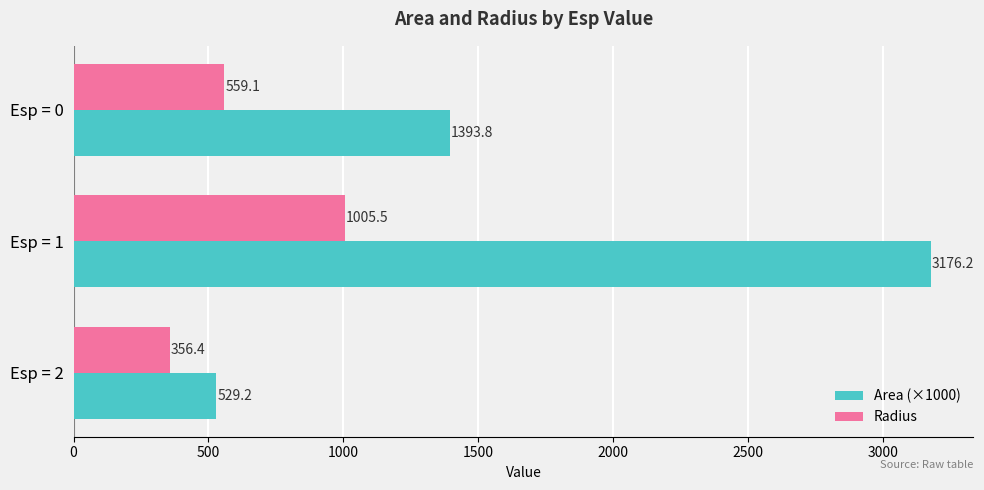

What is the difference between the maximum and minimum values in the Area (×1000) series?

2647.1